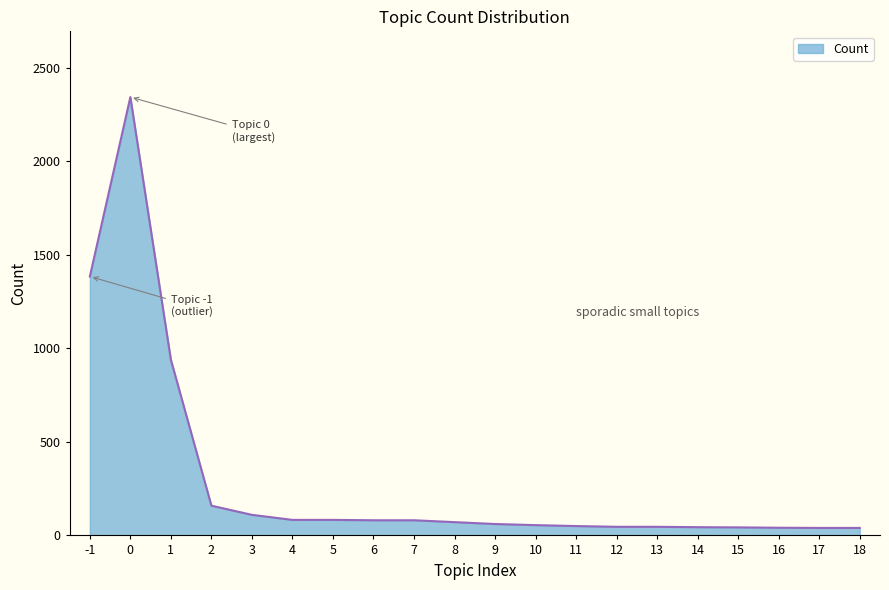

What is the approximate value at 13?

46